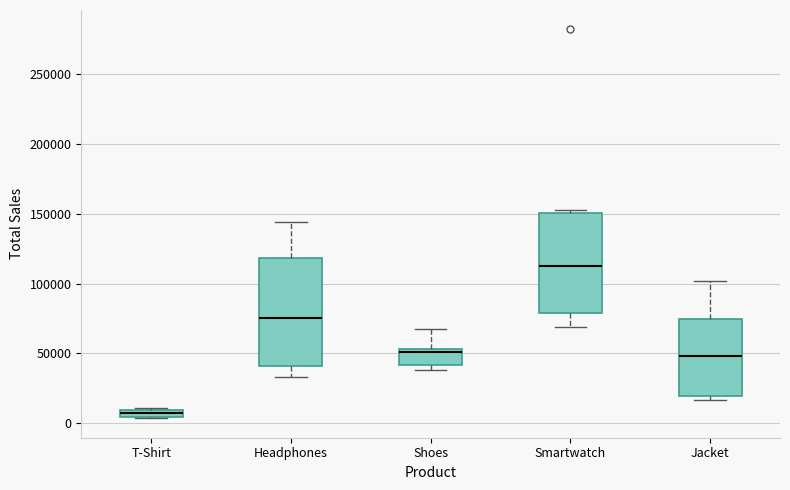

Where does the lower whisker of the box for Smartwatch end on the y-axis? The values are not printed on the chart, so give them approximately, as read against the axis.

70000